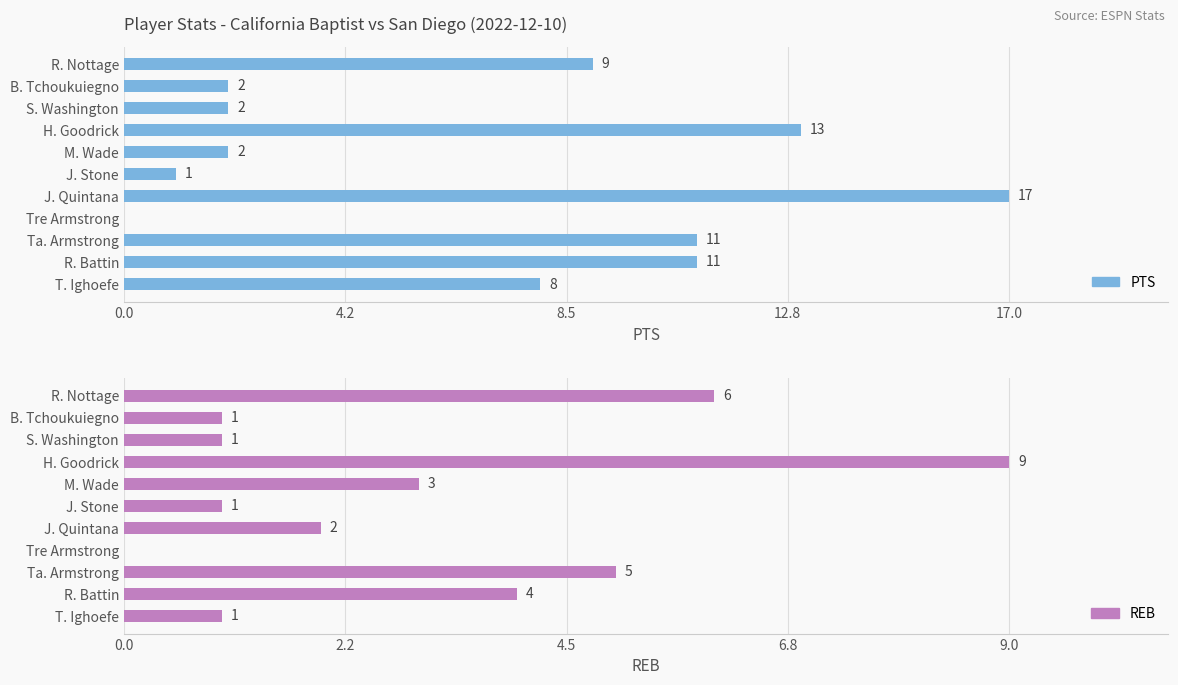

What are all the series names shown in the legend?

PTS, REB